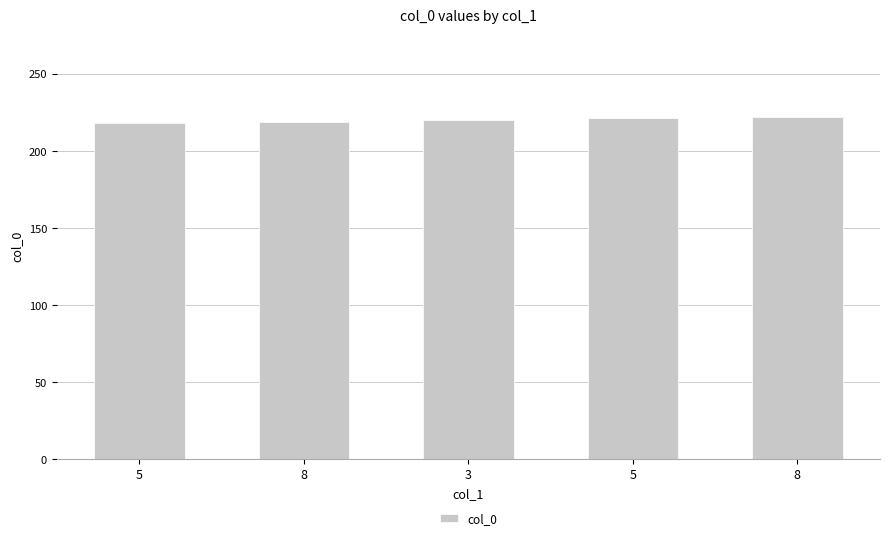

How many bars are there in total?

5